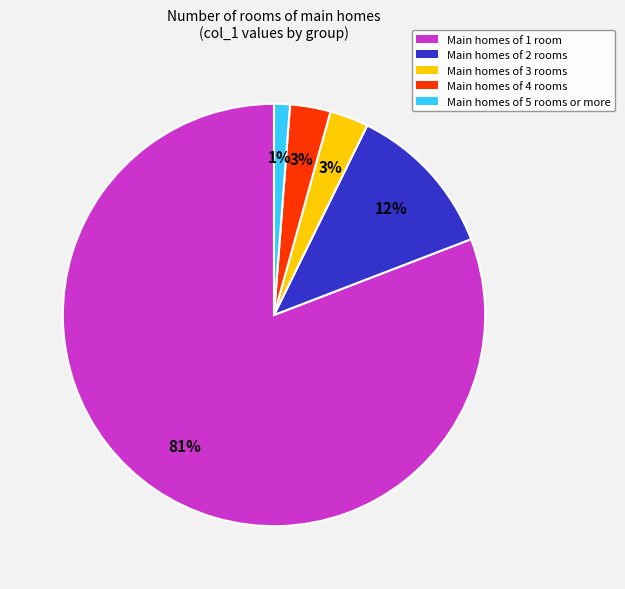

The Main homes of 4 rooms slice represents 13% of the pie. True or false?

False